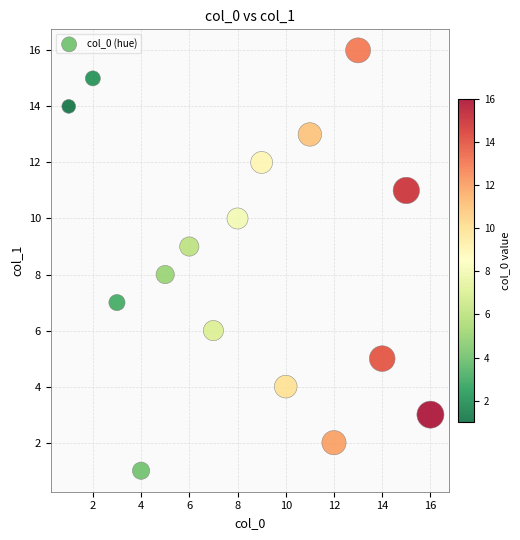

What is the range of X values (max minus min)?

15